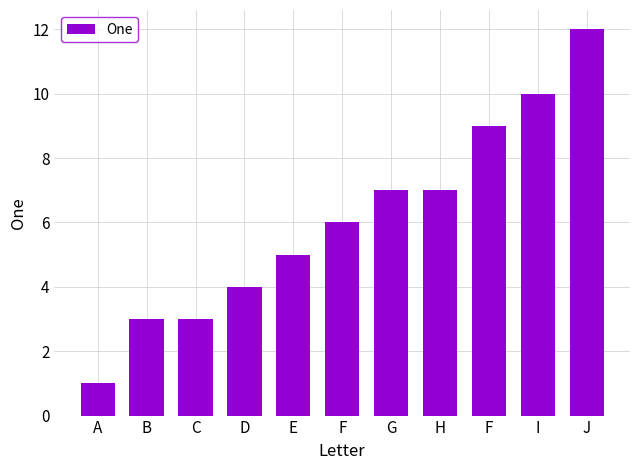

Are the bars horizontal?

No